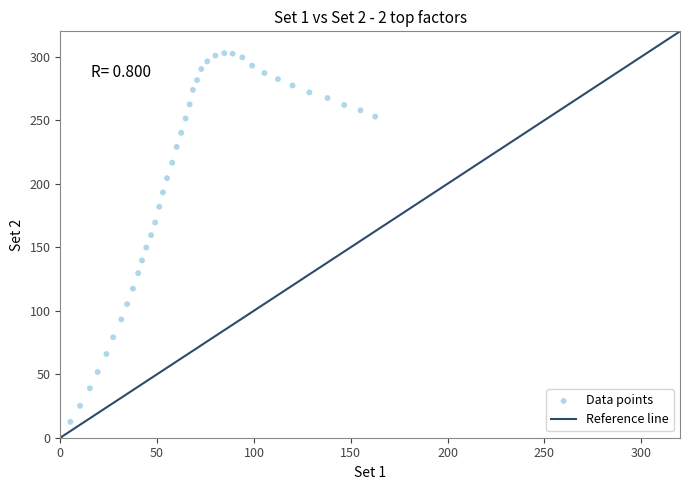

What is the range of Y values (max minus min)?

302.8